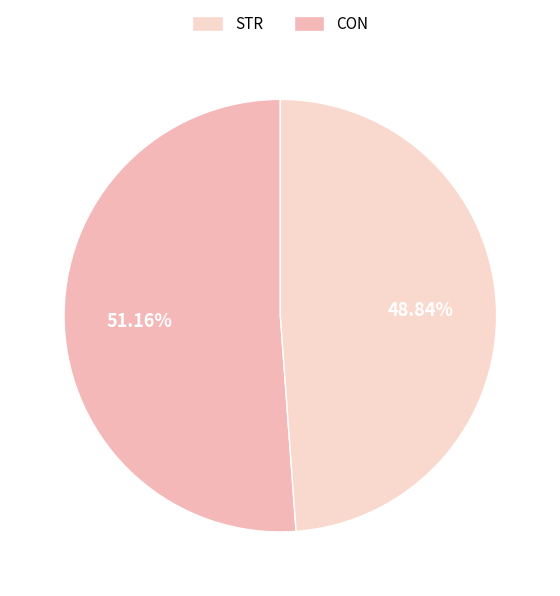

How many slices are in this pie chart?

2